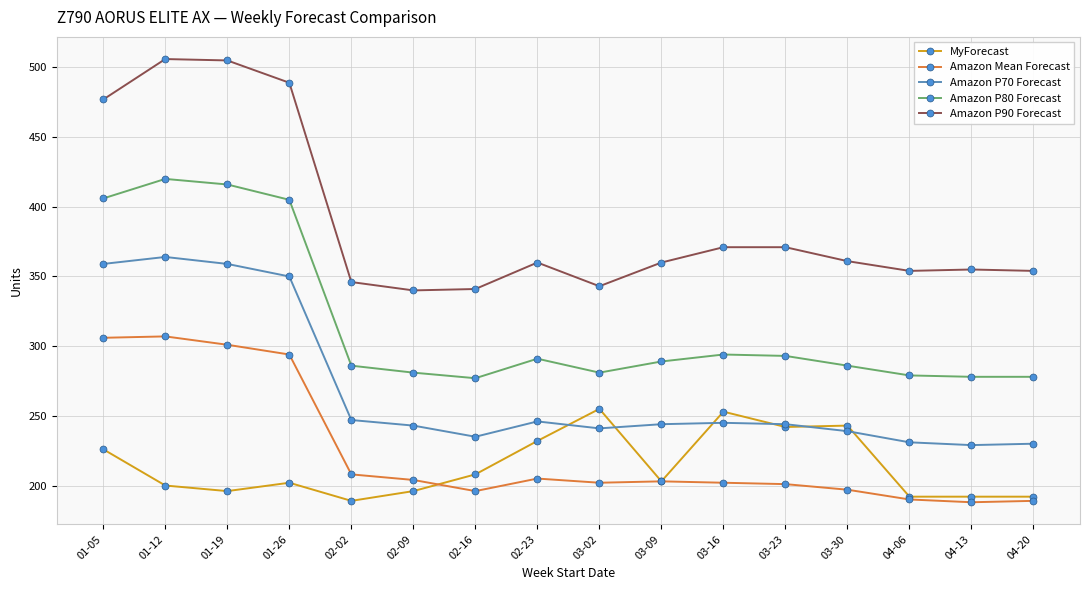

Is it true that Amazon P90 Forecast equals 187 at 03-30?

False